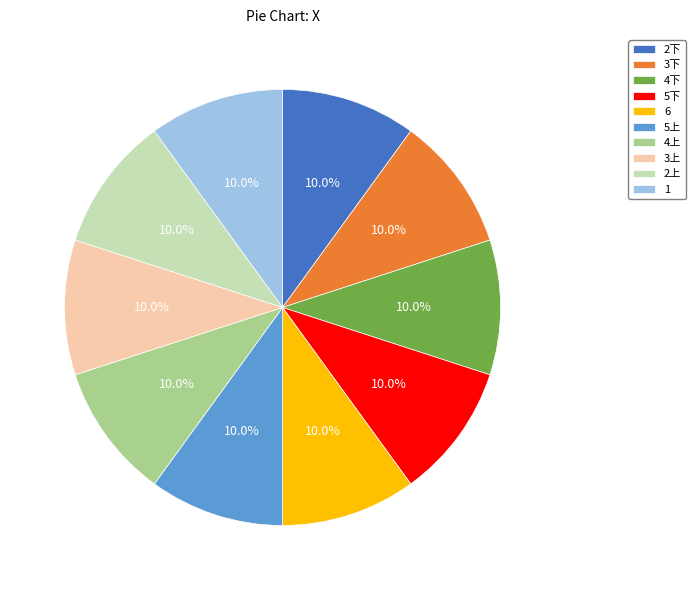

Combined, do 3上 and 2上 account for over 50%?

No